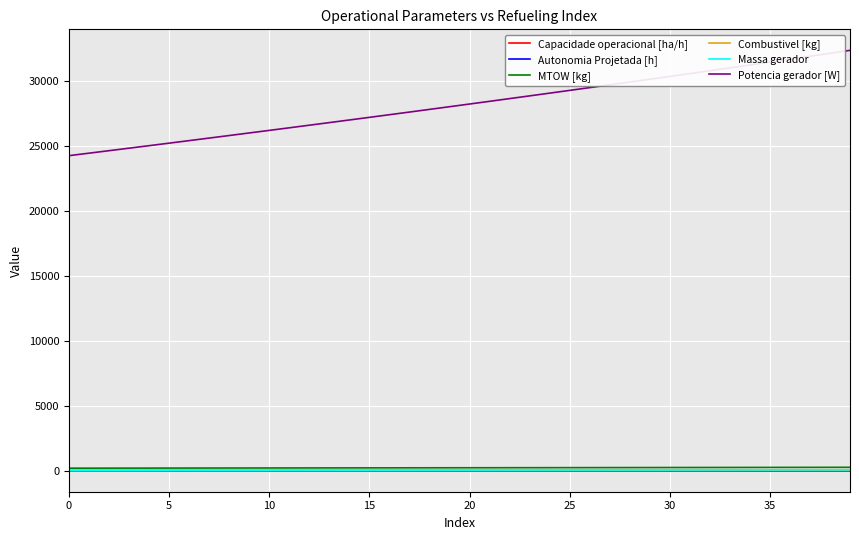

What is the greatest value displayed?

32363.5